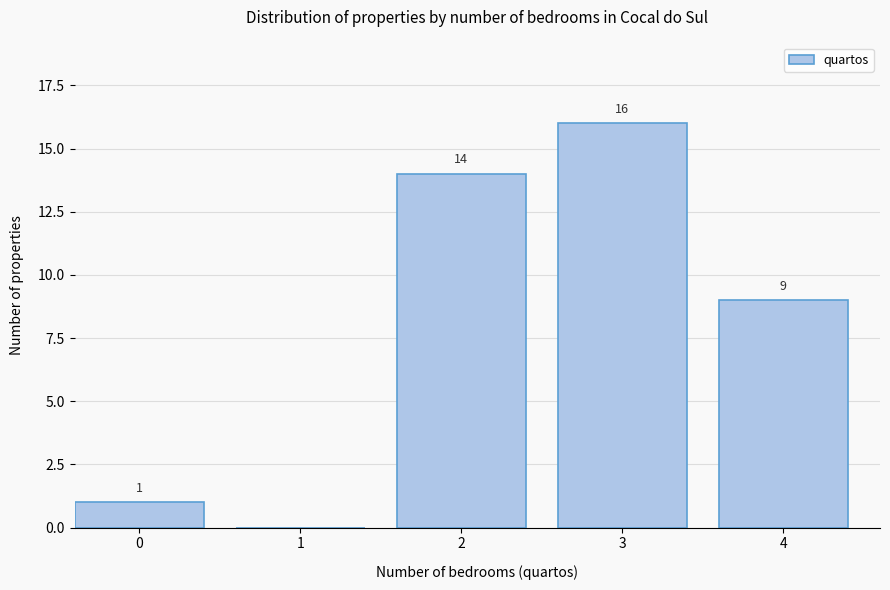

Reading left to right, extract all data points from this chart.

0=1	1=0	2=14	3=16	4=9